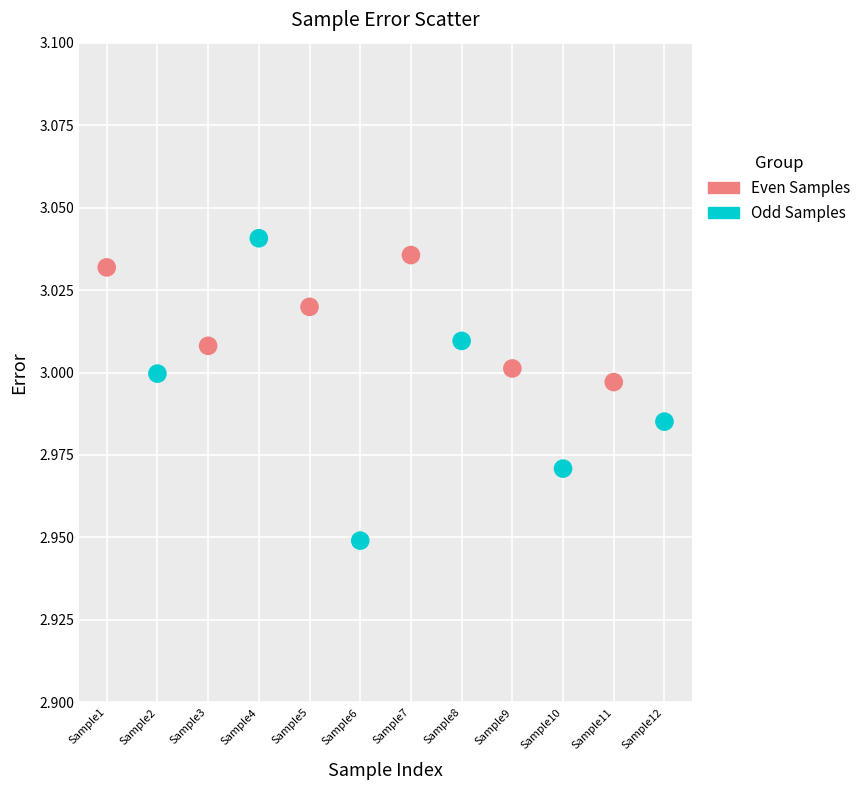

Which series contains the lowest Y value?

Odd Samples